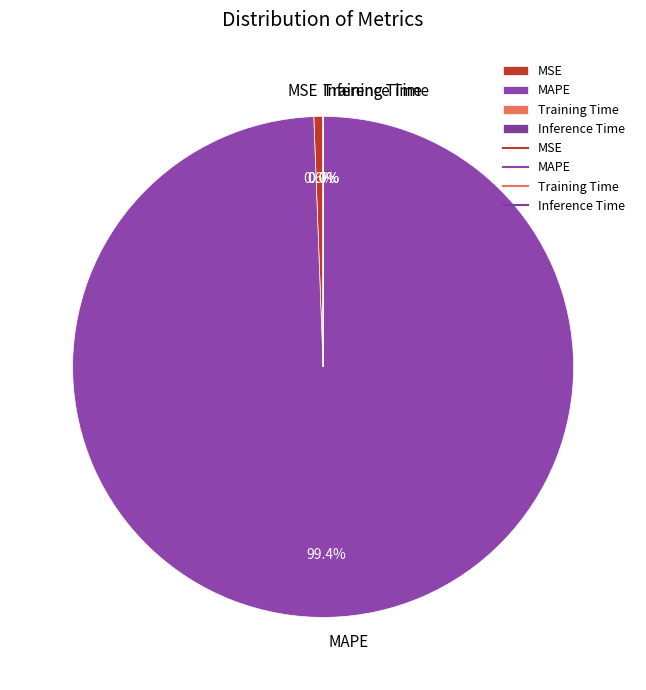

What is the ratio of the value at MAPE to the value at MSE?

167.4